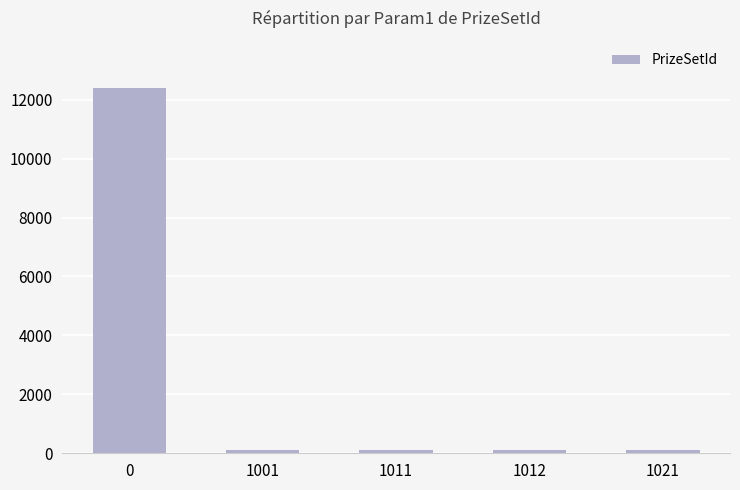

What is the difference between the maximum and minimum values?

12278